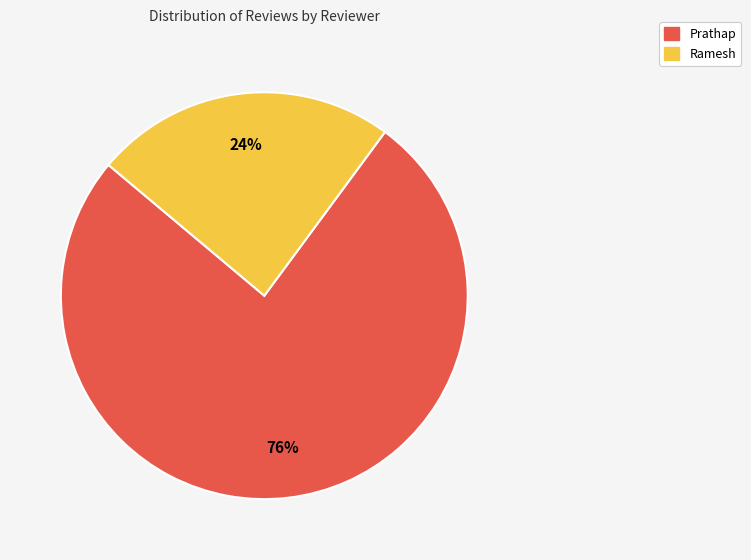

How many segments does this pie chart have?

2